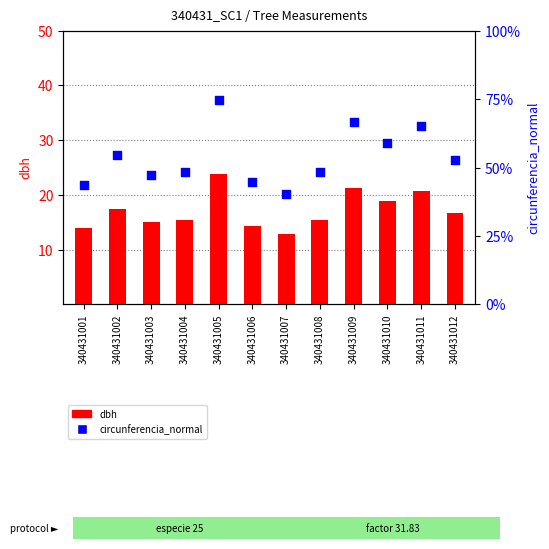

Which series contains the highest Y value?

circunferencia_normal